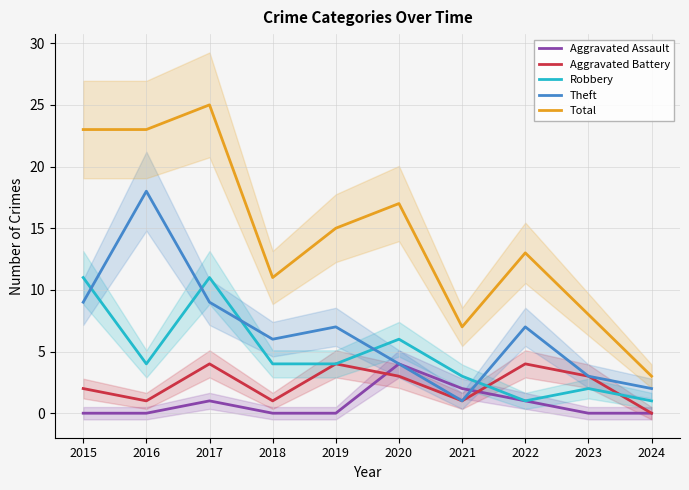

Is it true that Total equals 37 at 2016?

False